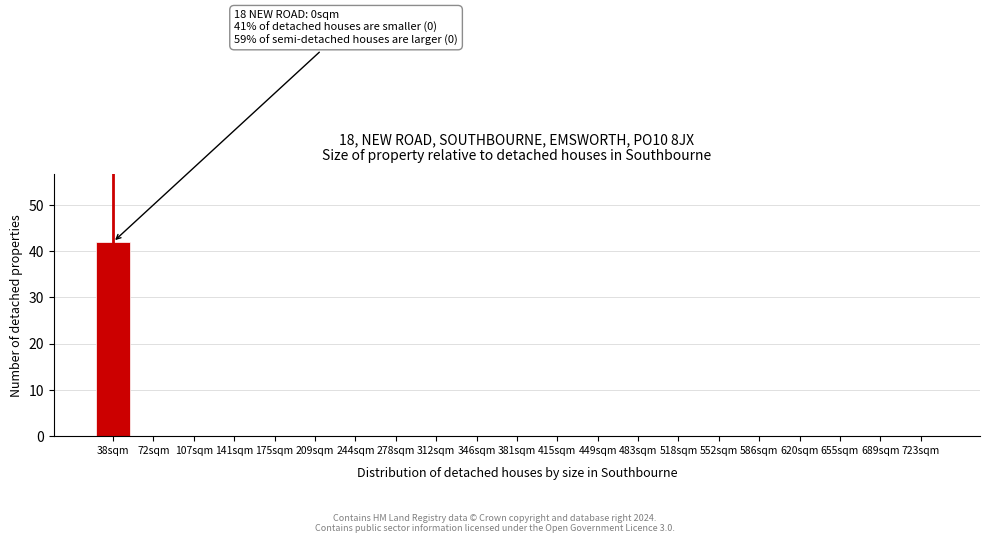

Reading right to left, list all the values displayed in this chart.

723sqm=0	689sqm=0	655sqm=0	620sqm=0	586sqm=0	552sqm=0	518sqm=0	483sqm=0	449sqm=0	415sqm=0	381sqm=0	346sqm=0	312sqm=0	278sqm=0	244sqm=0	209sqm=0	175sqm=0	141sqm=0	107sqm=0	72sqm=0	38sqm=42